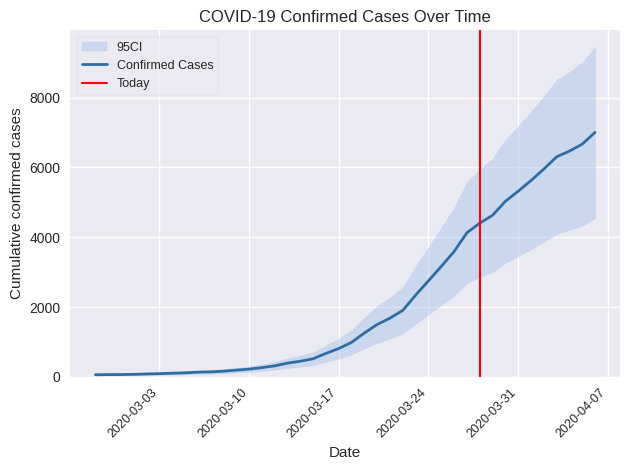

How many lines are shown in the chart?

1